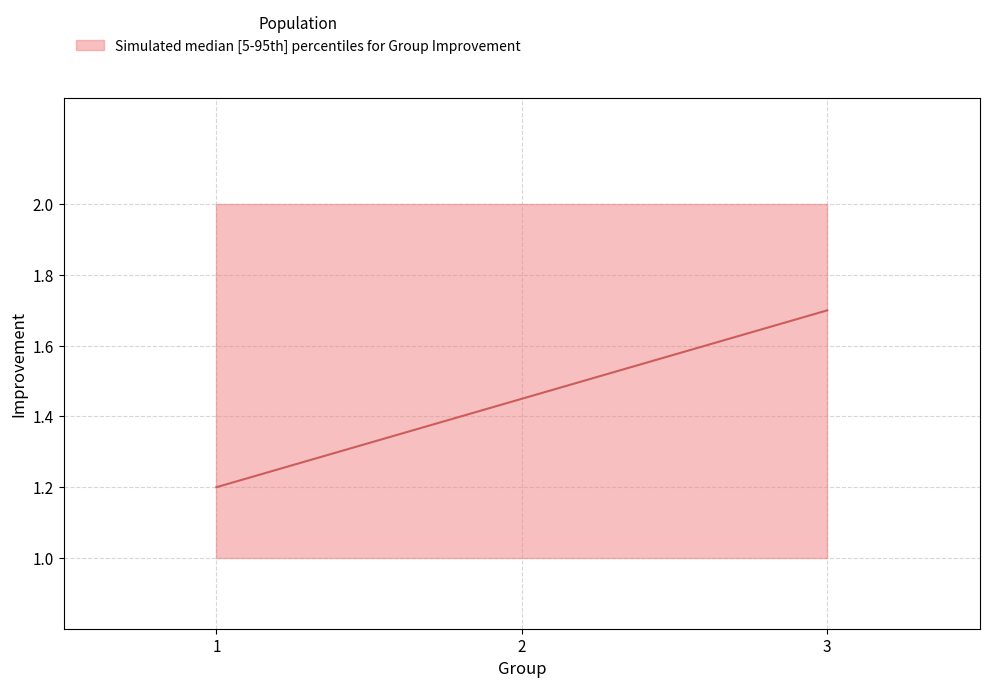

List the series in order of their overall mean, highest first.

p95_improvement, mean_improvement, p5_improvement